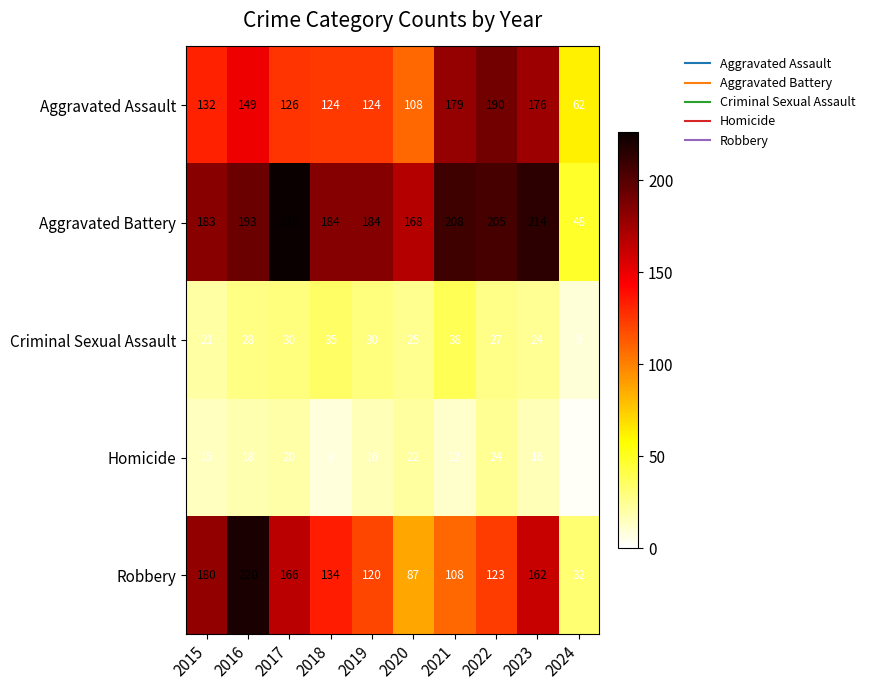

What is the sum of the Aggravated Assault values at 2018 and 2015?

256